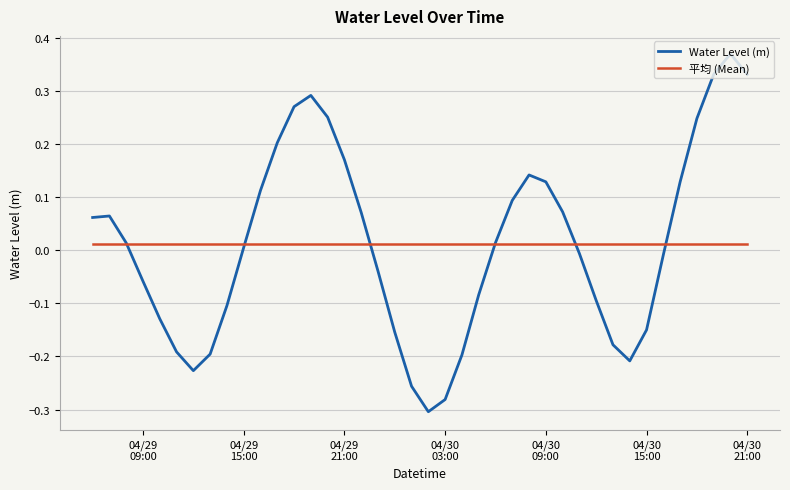

List the series in order of their peak value, highest first.

Water Level (m), 平均 (Mean)